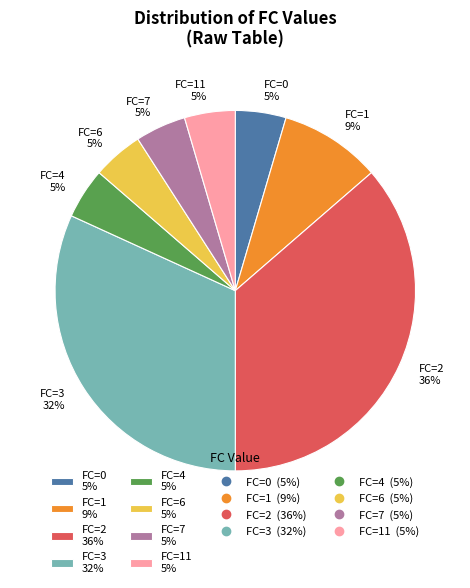

Approximately how many times larger is the value at FC=0 5% compared to FC=11 5%?

1.0